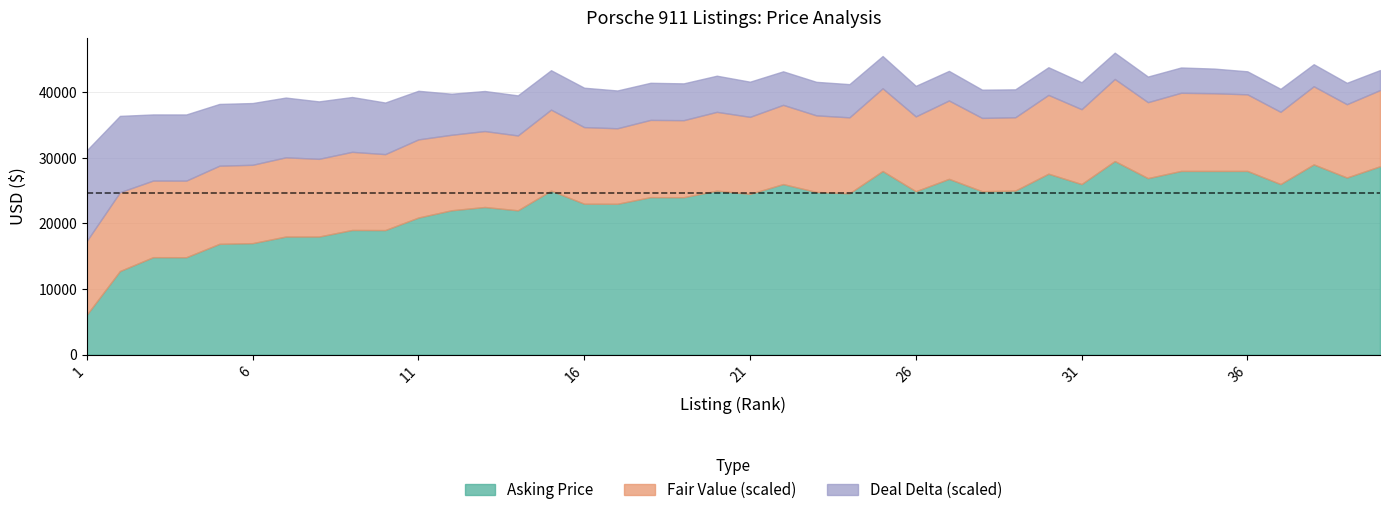

List the series in order of their peak value, highest first.

fair_value_usd, asking_price_usd, deal_delta_usd